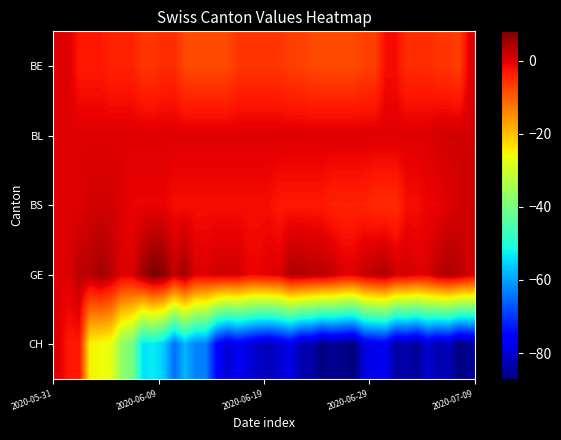

Reading left to right, transcribe all the data shown in this chart.

BE: 0	0	-3	-3	-3	-4	-4	-4	-6	-6	-5	-5	-8	-8	-8	-8	-8	-6	-6	-6	-6	-6	-7	-7	-8	-8	-8	-8	-8	-7	-7	-2	-2	-5	-5	-5	-6	-6	-7	0
BL: 0	0	0	0	0	0	0	0	0	0	0	0	0	0	0	0	0	0	0	0	0	0	0	0	0	0	0	0	0	0	0	0	0	0	0	0	1	1	1	1
BS: 0	0	0	1	1	1	0	-1	-1	-1	-1	-2	-2	-2	-2	-2	-2	-2	-2	-2	-2	-3	-3	-3	-3	-3	-4	-4	-4	-4	-5	-5	-5	-2	-2	-1	-1	0	1	1
GE: 0	0	3	3	5	3	0	0	5	8	7	2	5	0	0	1	1	1	-1	-1	0	0	4	4	3	3	2	0	0	2	3	4	1	1	0	0	3	4	3	1
CH: 0	-3	-3	-25	-26	-27	-37	-40	-54	-53	-56	-65	-58	-63	-63	-75	-80	-77	-79	-81	-82	-80	-78	-83	-83	-87	-85	-86	-87	-79	-78	-77	-84	-83	-85	-80	-83	-82	-87	-85